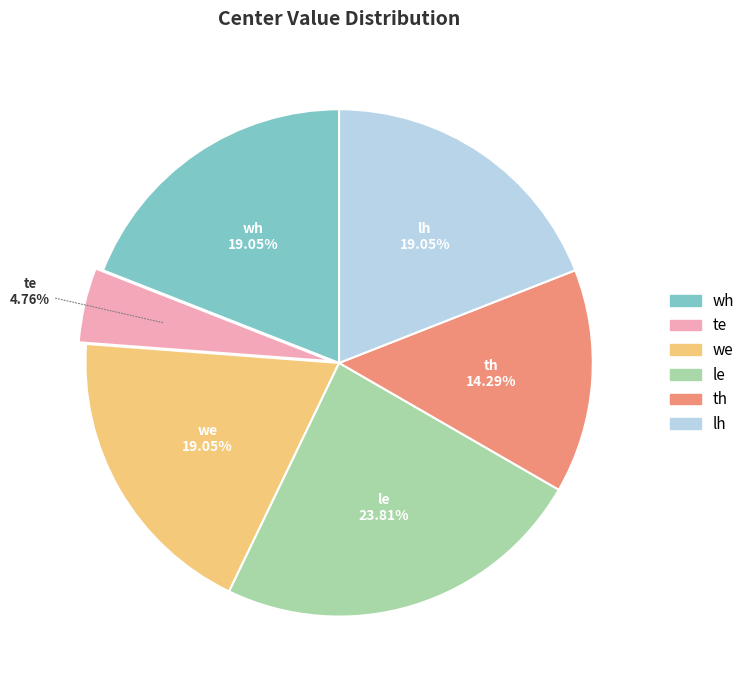

Does we represent more than half of the total?

No